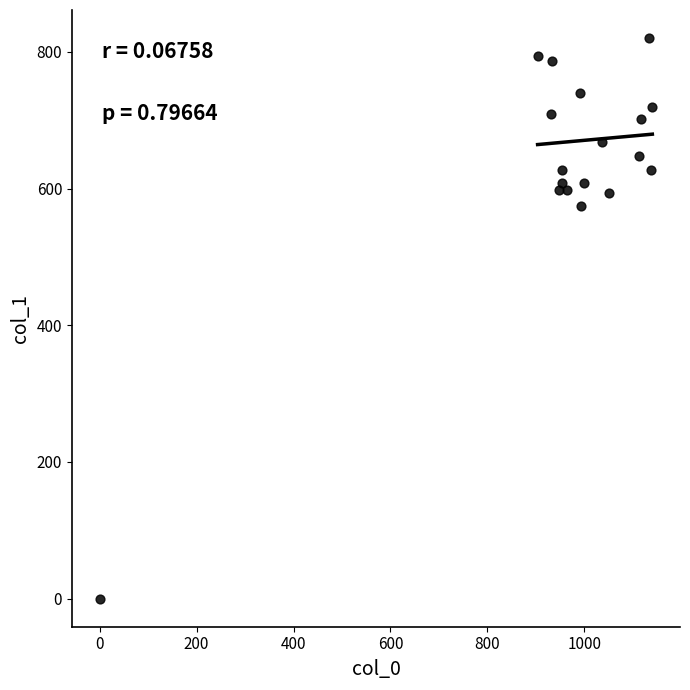

What Y value in the scatter plot is closest to 410?

573.8